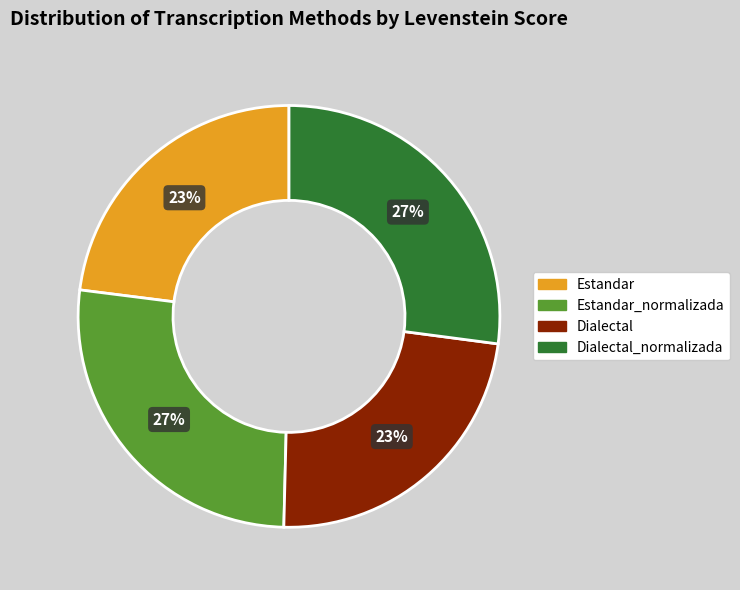

True or false: Estandar accounts for 29% of the total.

False